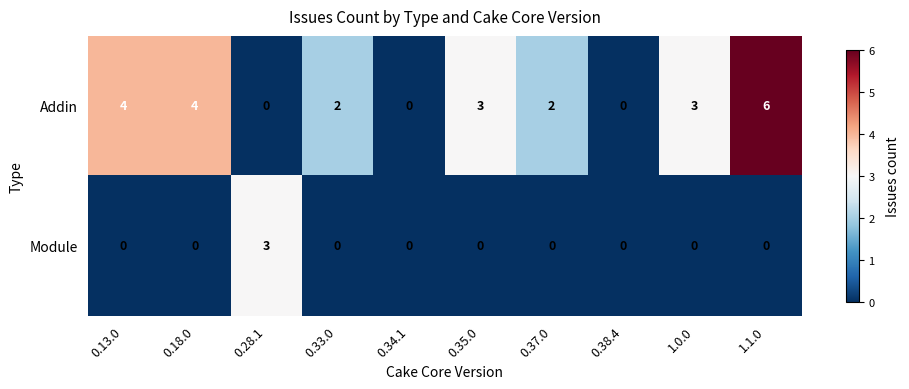

How many data points does each series have?

10